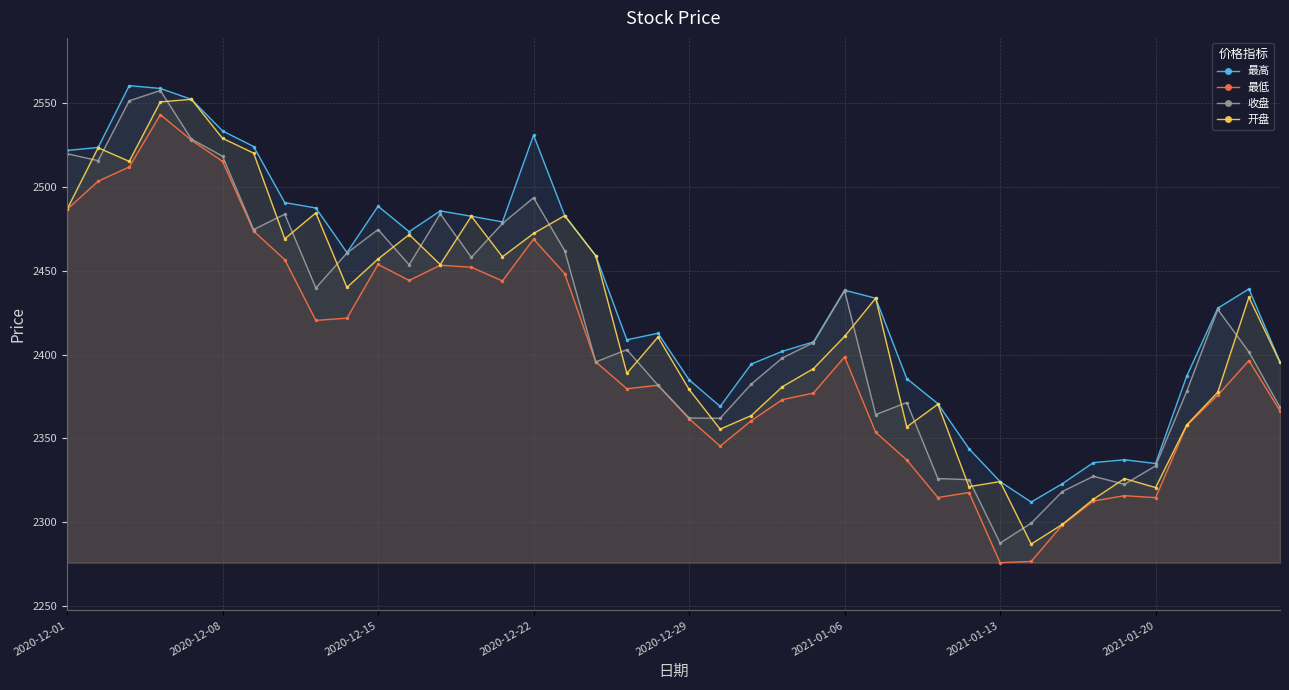

List the series in order of their peak value, highest first.

最高, 收盘, 开盘, 最低